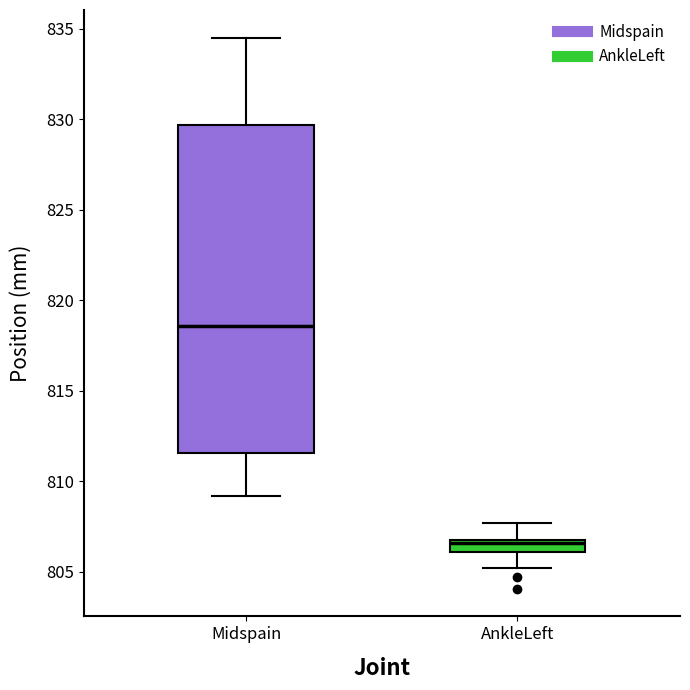

Where does the lower whisker of the box for Midspain end on the y-axis? The values are not printed on the chart, so give them approximately, as read against the axis.

809.0